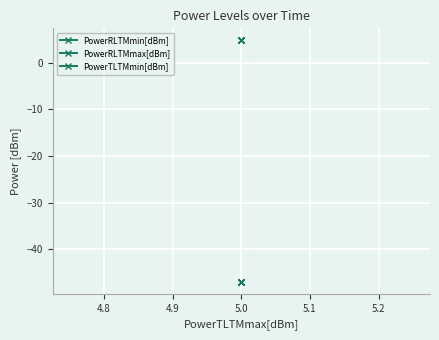

Count the number of data series in this chart.

3